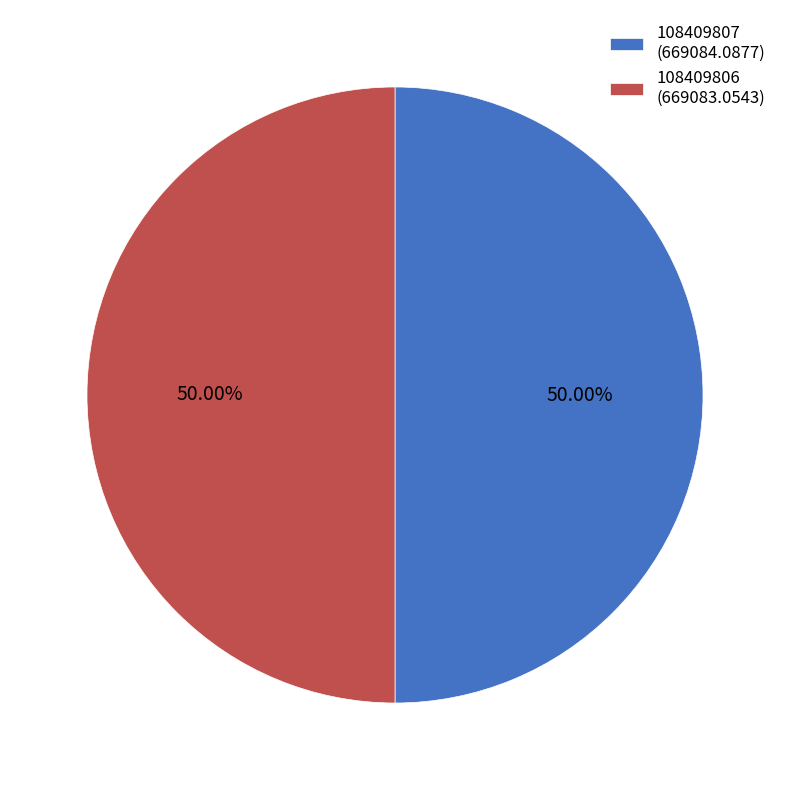

Is it true that 108409807 is 36% of the pie?

False